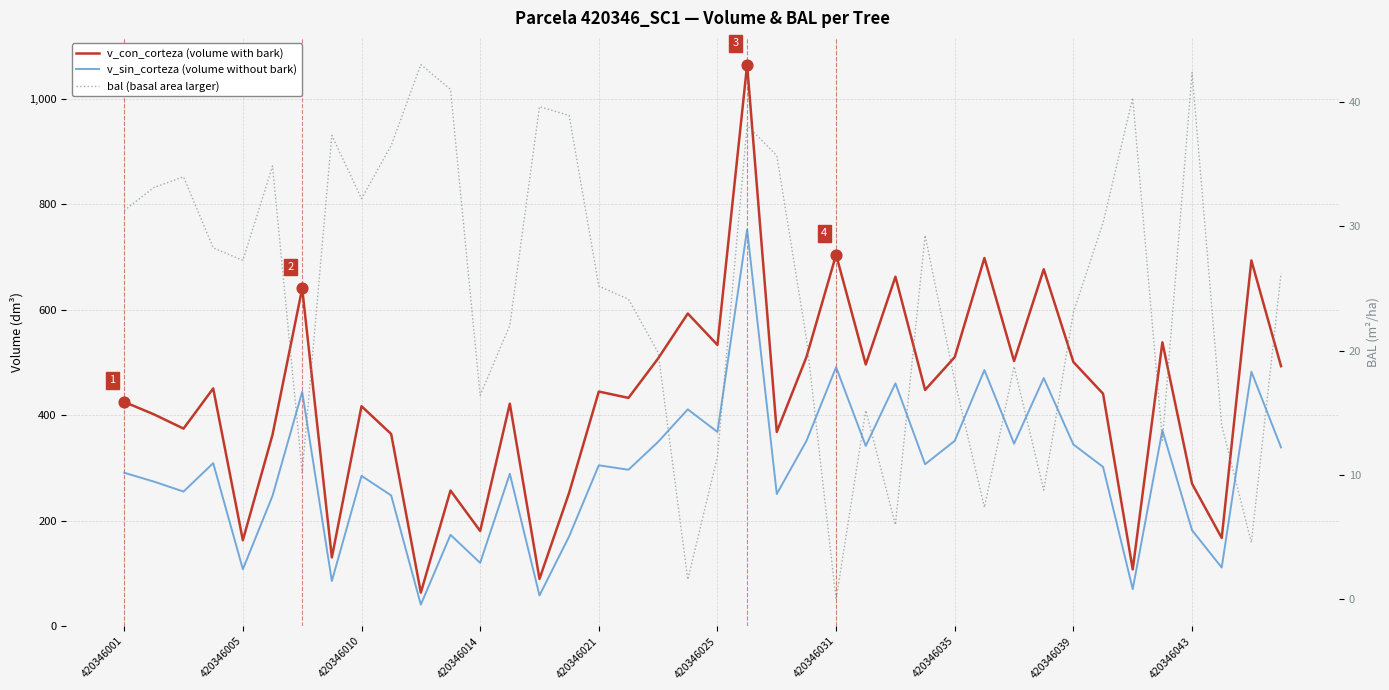

Which series has the largest total across all categories?

v_con_corteza (volume with bark)